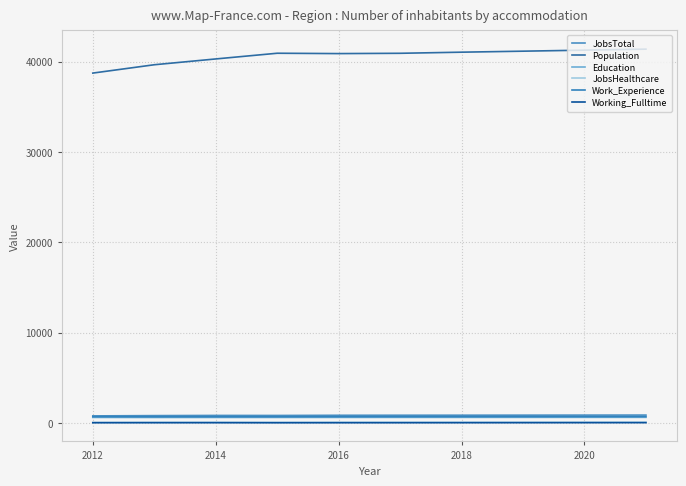

What is the average value of the Work_Experience series?

729